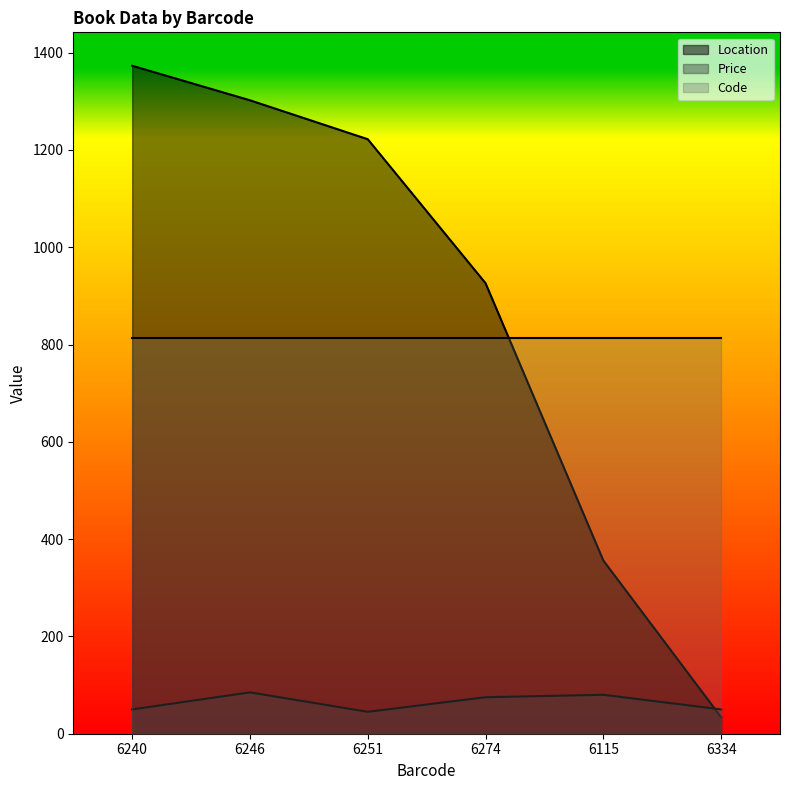

What is the difference between the second highest and minimum values in the Location series?

1268